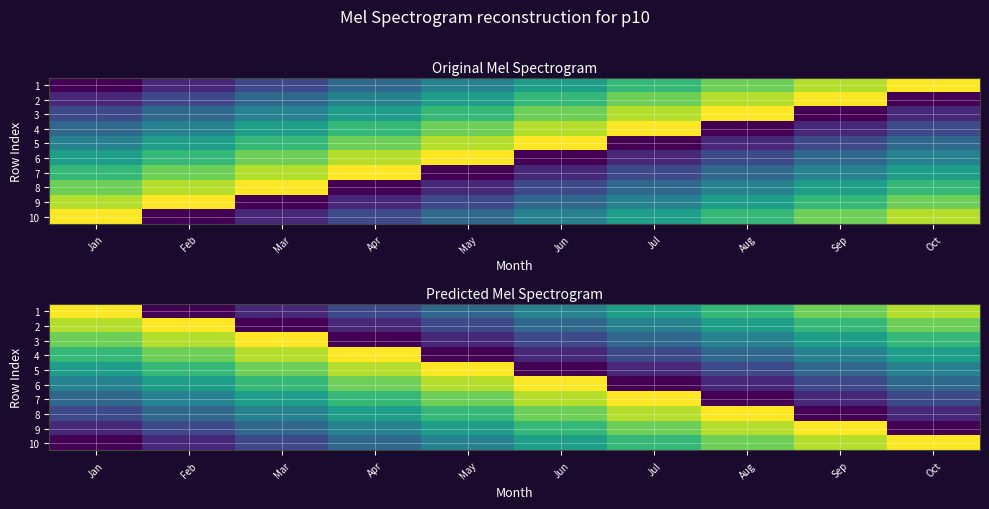

Where does the 3 series first go above 6?

Jan